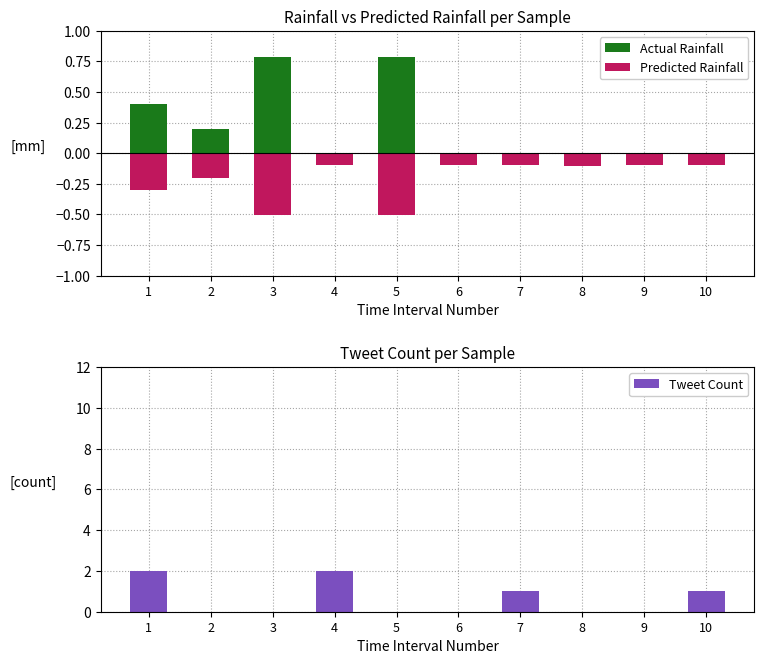

Does the chart contain any negative values?

Yes